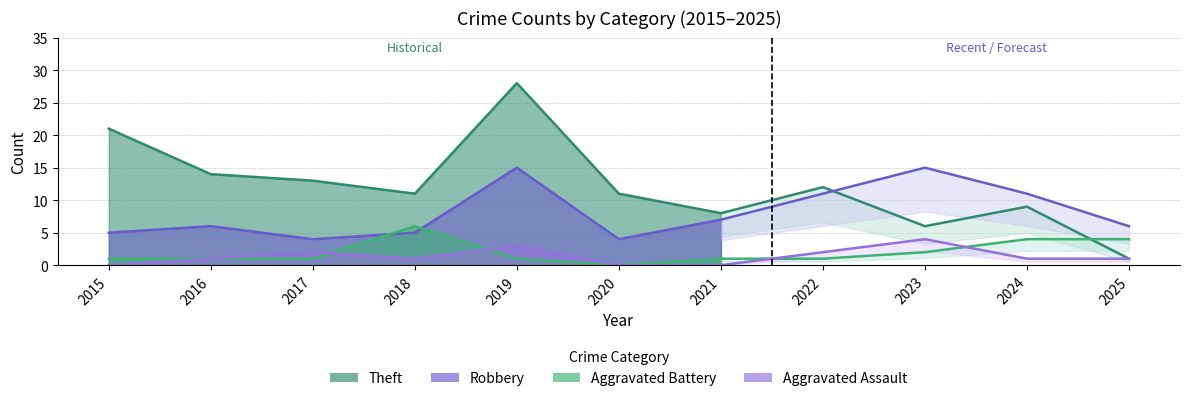

At which category is the sum across all series the highest?

2019